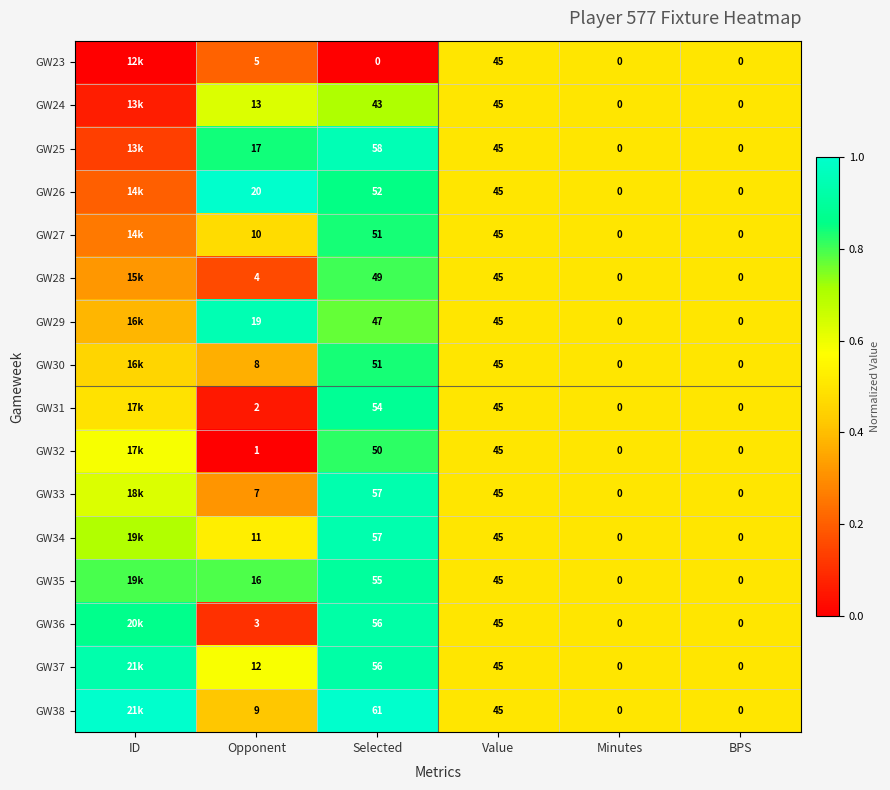

True or false: GW31 has a value of 0.1 at Opponent.

False